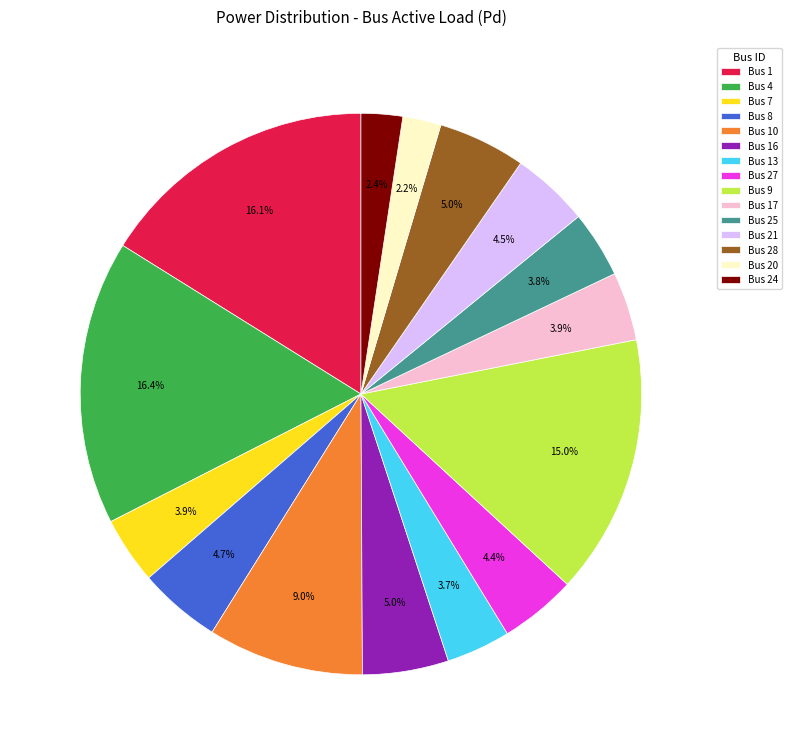

Is there a majority slice in this chart?

No